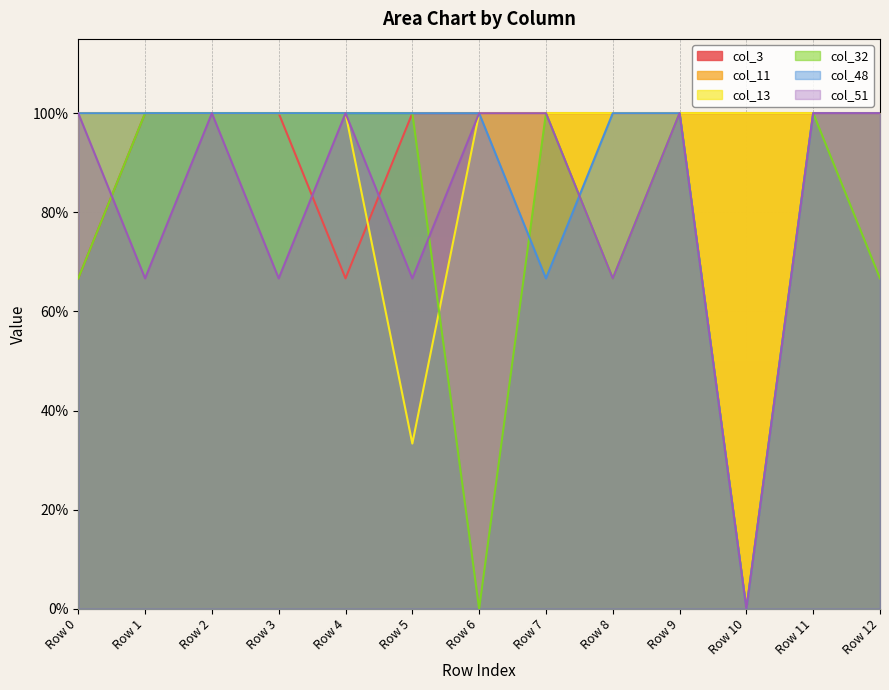

Does the chart display data point markers on the line(s)?

No